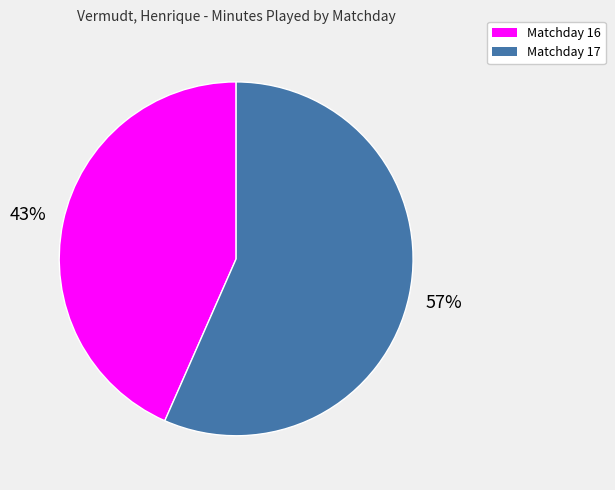

Combined, do Matchday 16 and Matchday 17 account for over 50%?

Yes